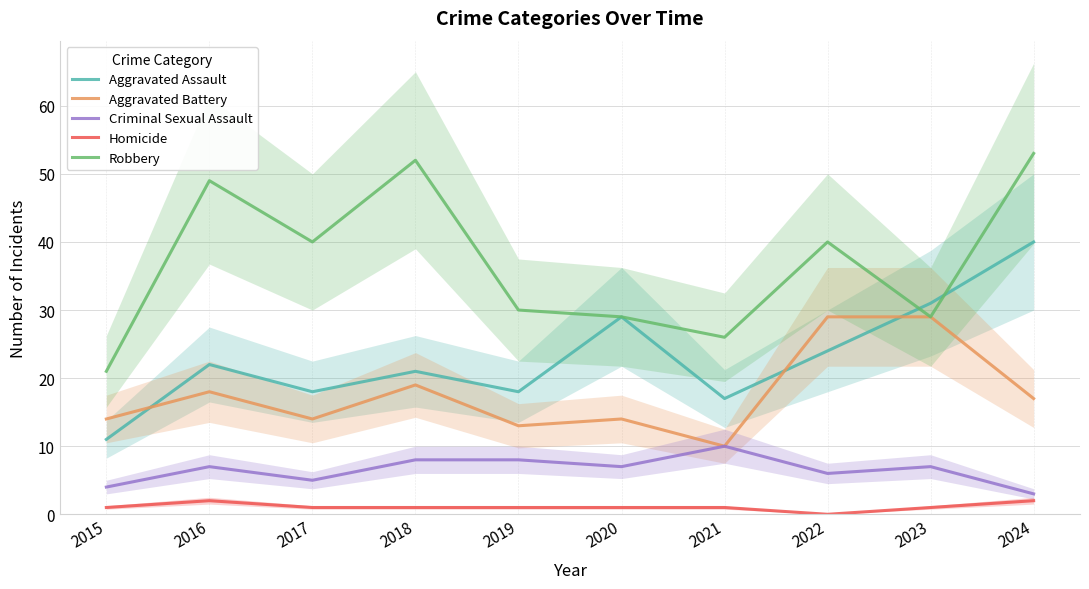

What is the value of the Robbery point at the 5th from the left?

30